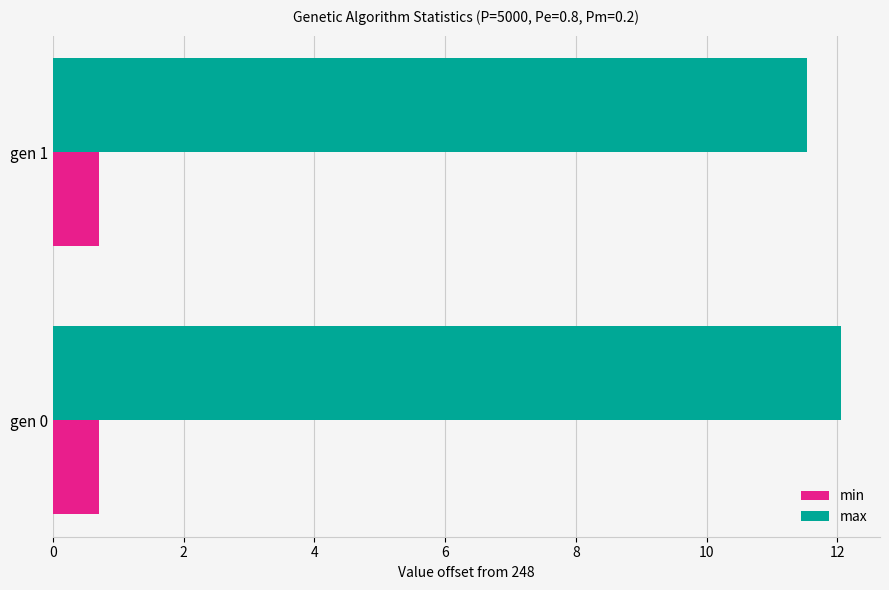

What is the difference between the maximum and minimum values in the max series?

0.5